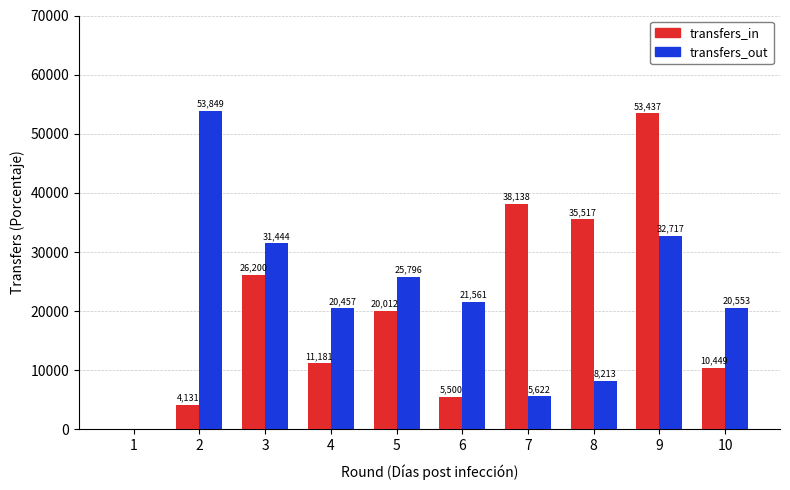

How many series are shown in this chart?

2